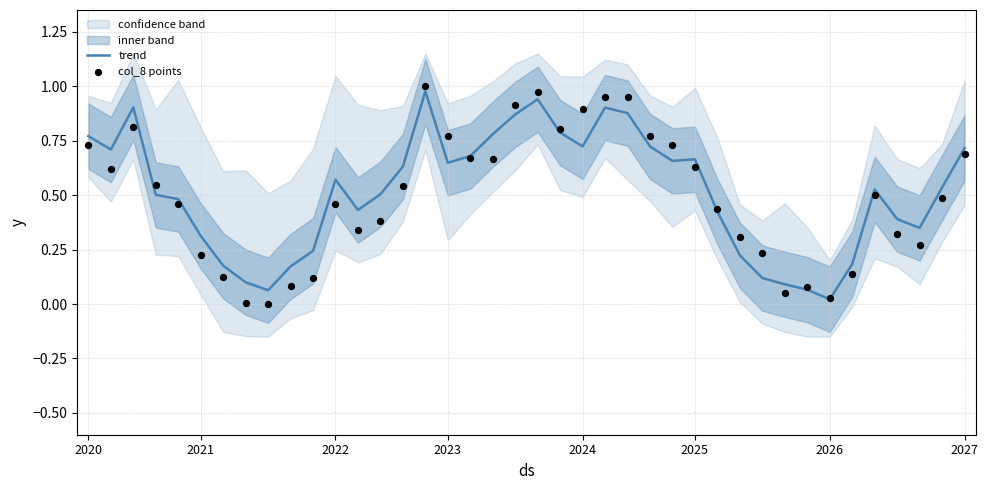

Which series contains the lowest Y value?

col_8 points